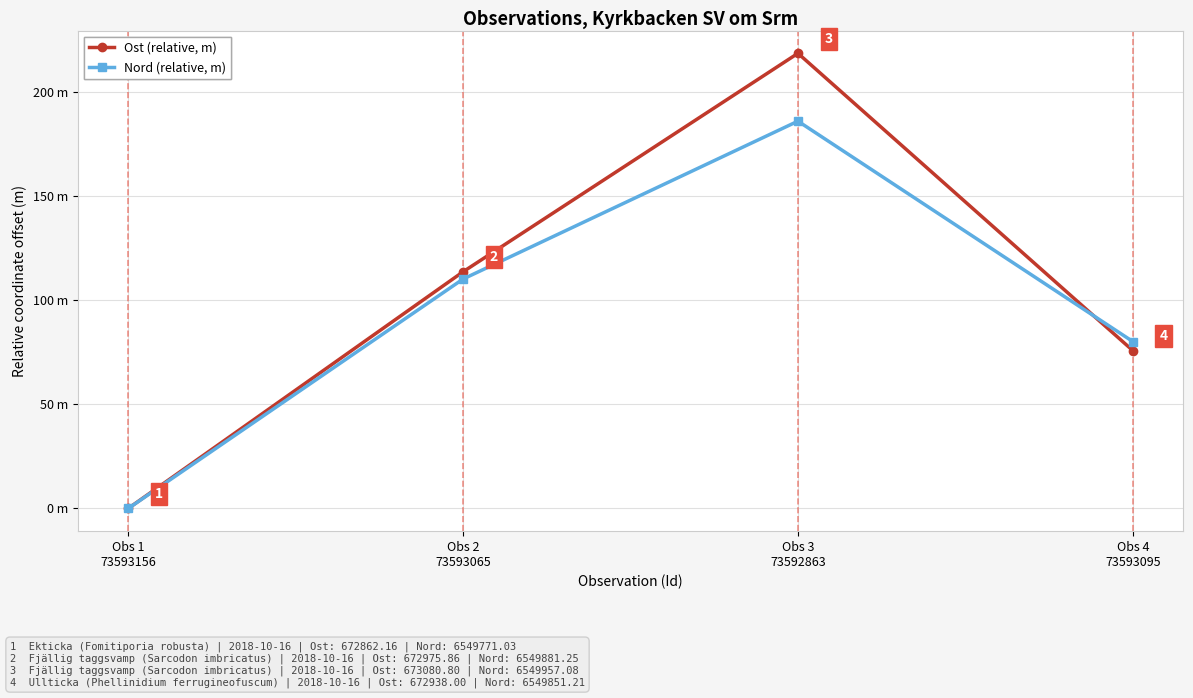

What is the difference between the second highest and minimum values in the Nord (relative, m) series?

110.2